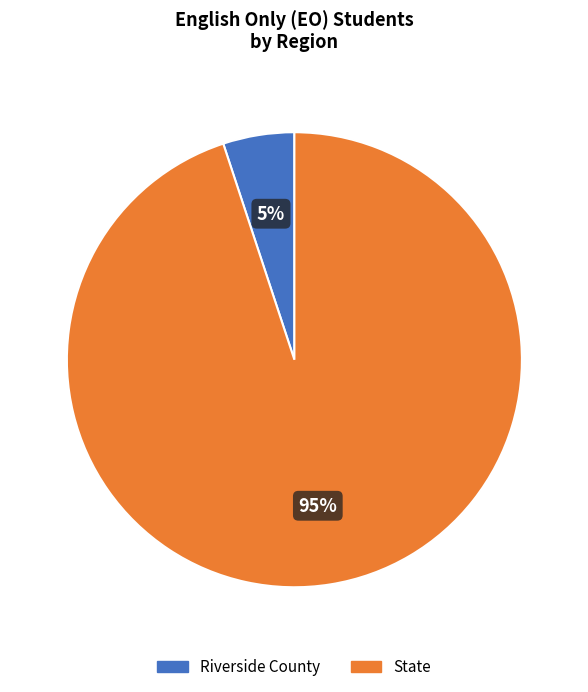

How many segments does this pie chart have?

2